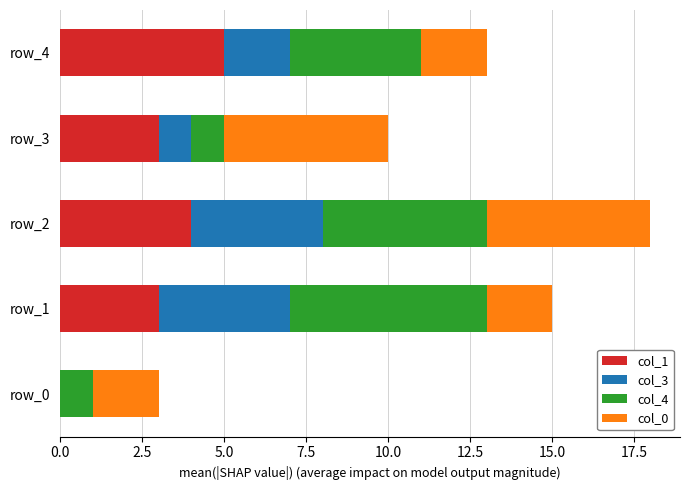

True or false: col_1 has a value of 4 at row_2.

True